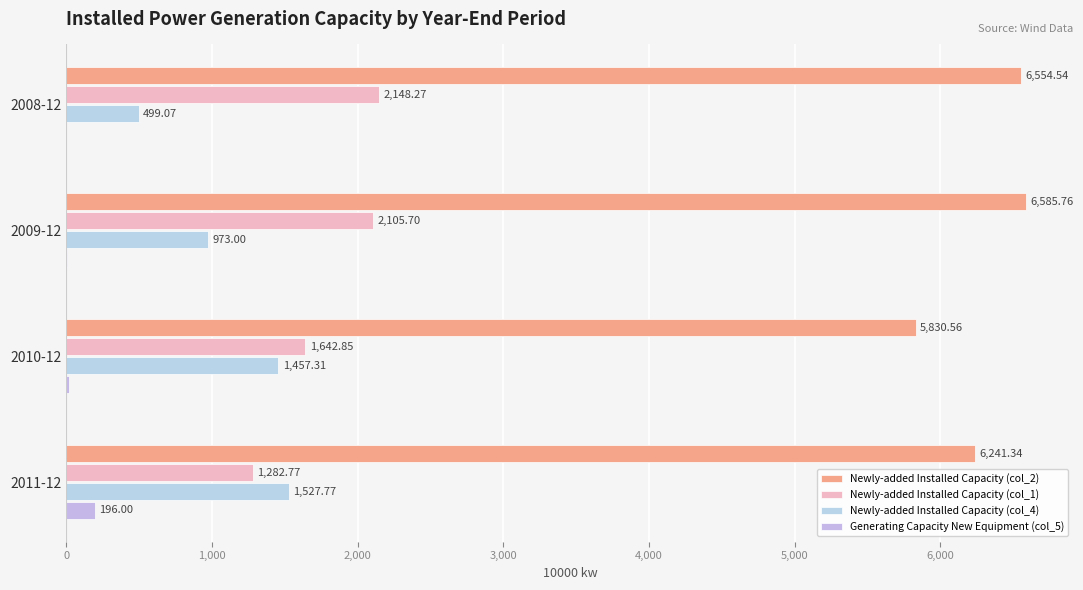

How many data points in Newly-added Installed Capacity (col_4) are above 1457?

2